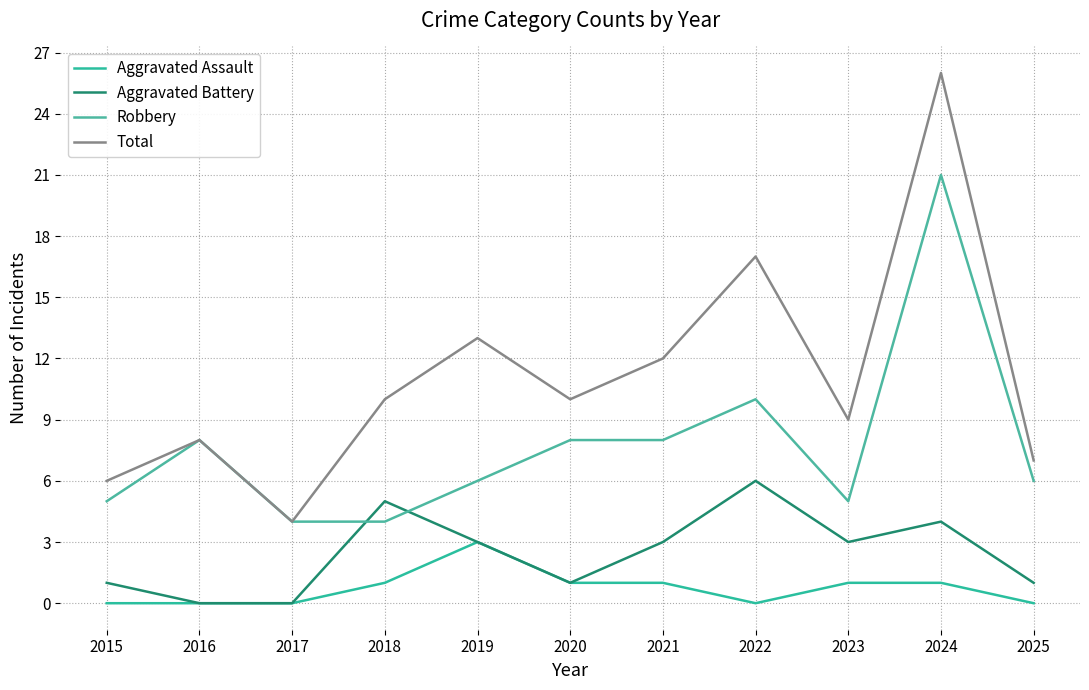

At which category does the chart reach its peak across all series?

2024